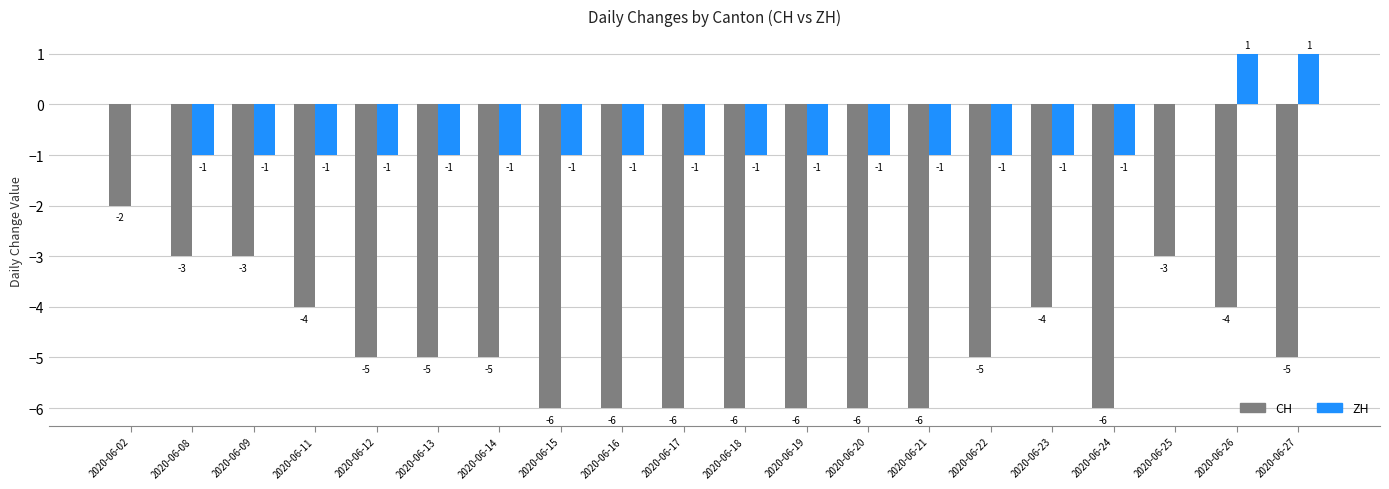

Reading left to right, list all the values displayed in this chart.

CH: 2020-06-02=-2	2020-06-08=-3	2020-06-09=-3	2020-06-11=-4	2020-06-12=-5	2020-06-13=-5	2020-06-14=-5	2020-06-15=-6	2020-06-16=-6	2020-06-17=-6	2020-06-18=-6	2020-06-19=-6	2020-06-20=-6	2020-06-21=-6	2020-06-22=-5	2020-06-23=-4	2020-06-24=-6	2020-06-25=-3	2020-06-26=-4	2020-06-27=-5
ZH: 2020-06-02=0	2020-06-08=-1	2020-06-09=-1	2020-06-11=-1	2020-06-12=-1	2020-06-13=-1	2020-06-14=-1	2020-06-15=-1	2020-06-16=-1	2020-06-17=-1	2020-06-18=-1	2020-06-19=-1	2020-06-20=-1	2020-06-21=-1	2020-06-22=-1	2020-06-23=-1	2020-06-24=-1	2020-06-25=0	2020-06-26=1	2020-06-27=1